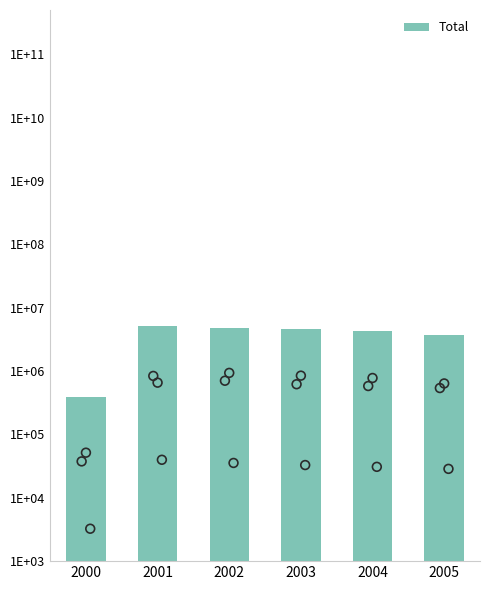

Approximately how many times larger is the value at 2002 compared to 2004?

1.1